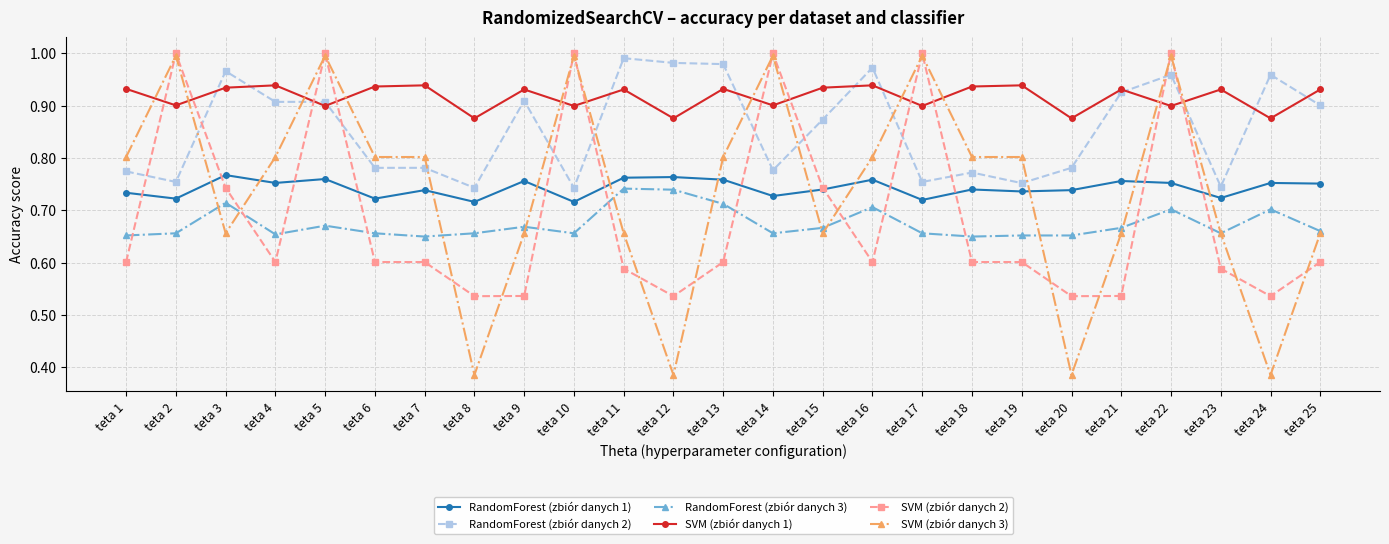

Rank the series at teta 13 from lowest to highest value.

SVM (zbiór danych 2), RandomForest (zbiór danych 3), RandomForest (zbiór danych 1), SVM (zbiór danych 3), SVM (zbiór danych 1), RandomForest (zbiór danych 2)